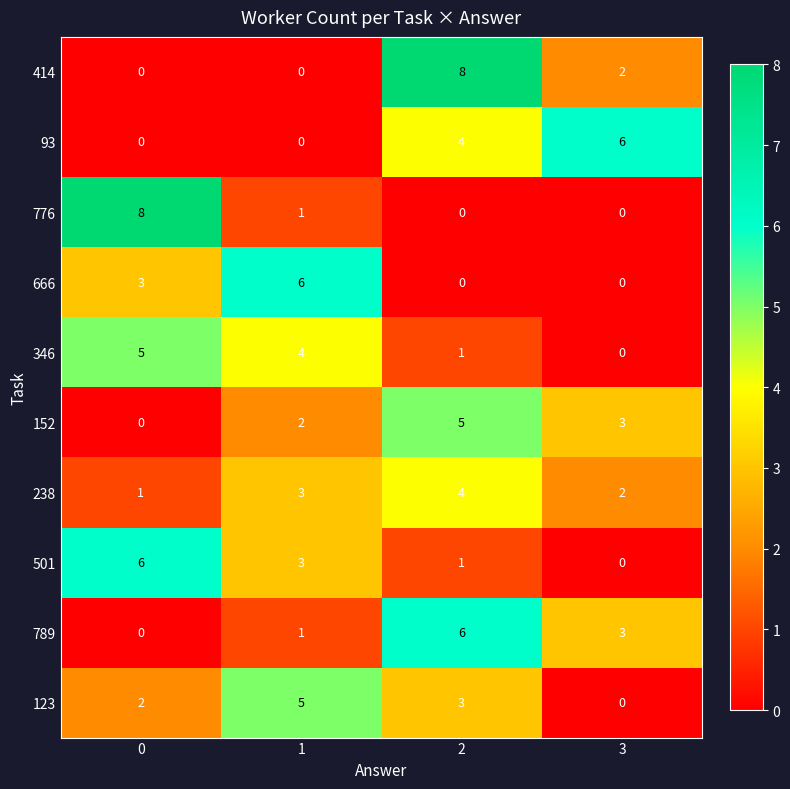

Is it true that 346 equals 0 at 3?

True